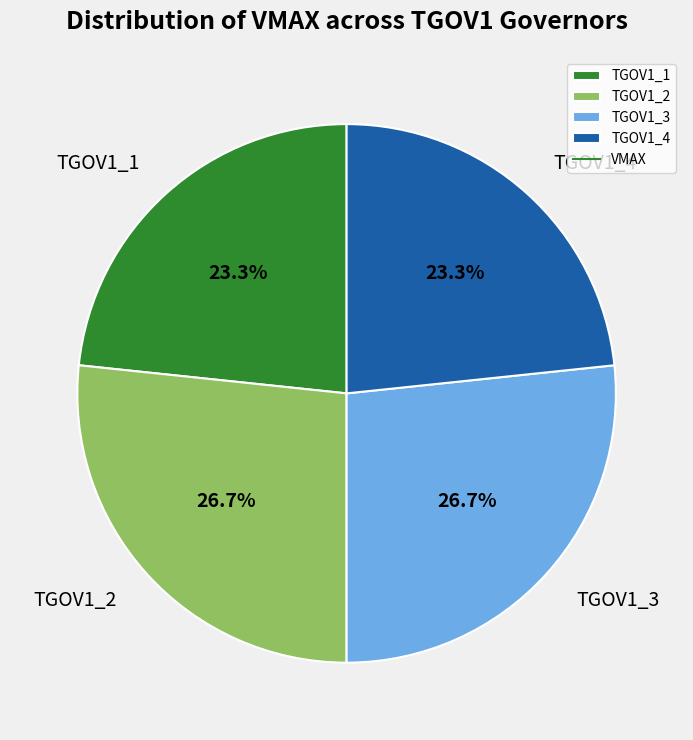

True or false: TGOV1_2 accounts for 27% of the total.

True